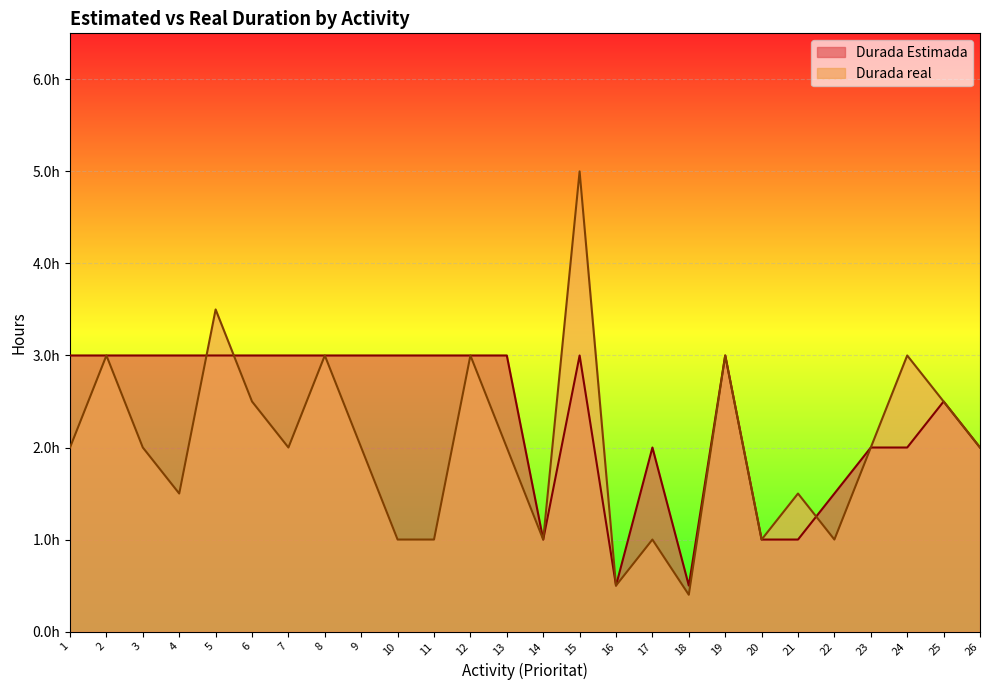

True or false: Durada Estimada and Durada real cross at least once.

True